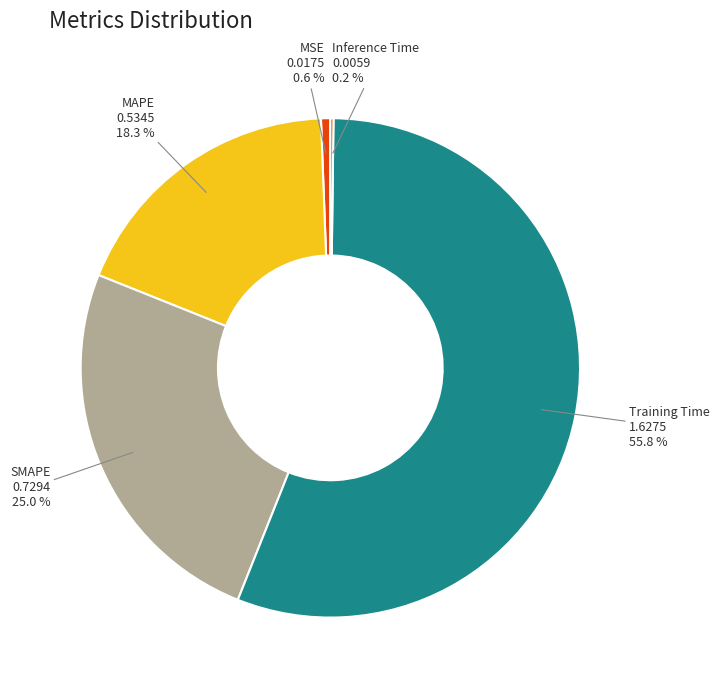

Is it true that MSE is 7% of the pie?

False